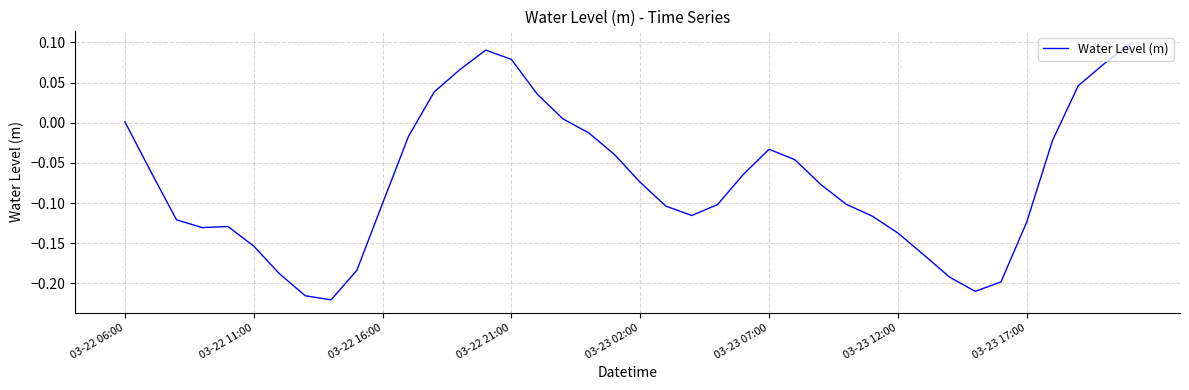

What is the difference between the maximum and minimum values?

0.3